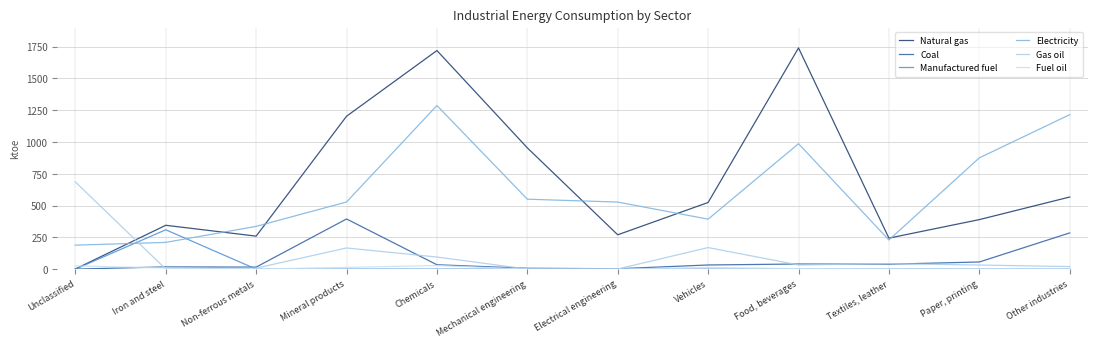

What is the value of the Fuel oil point at the 1st from the left?

25.6